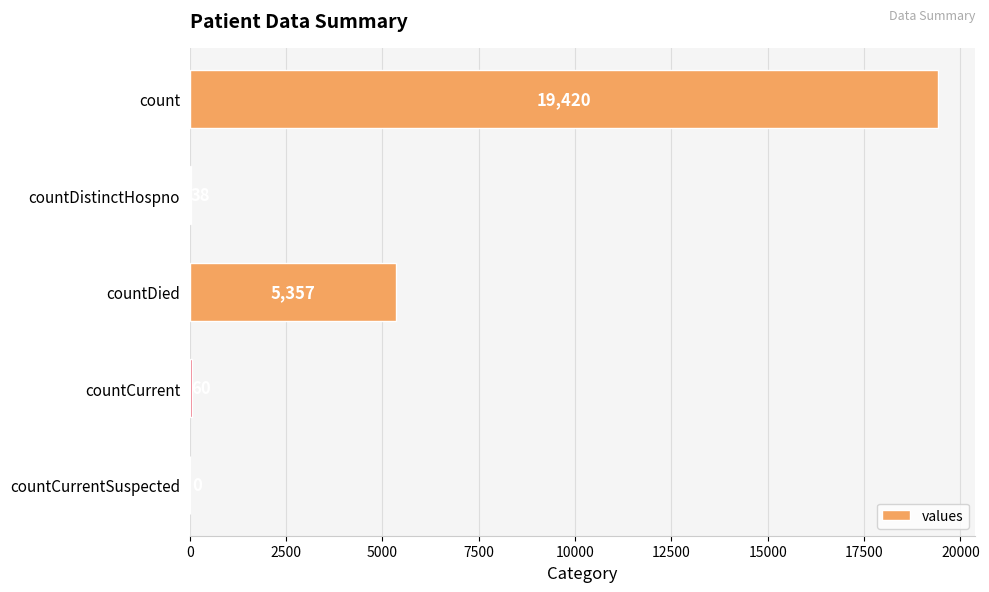

At which category does the chart reach its peak across all series?

count